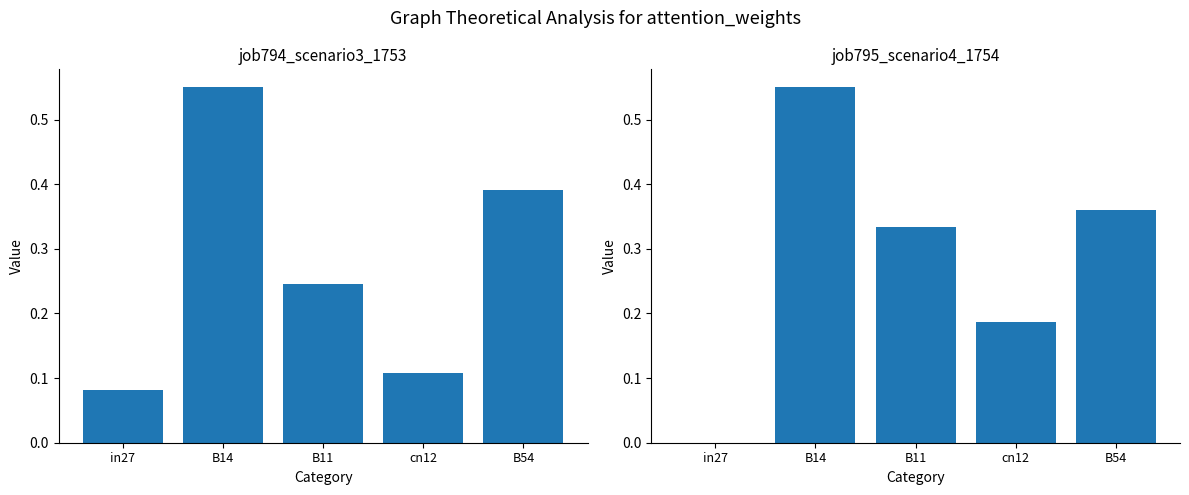

Count the number of data series in this chart.

2